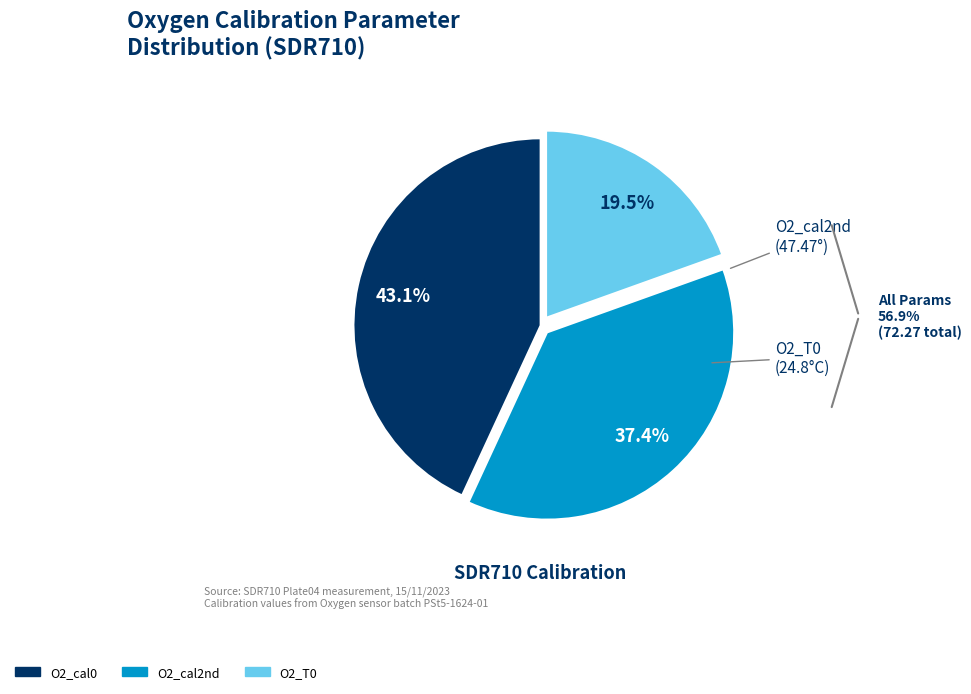

To the nearest percent, what percentage of the pie is O2_cal2nd?

37%